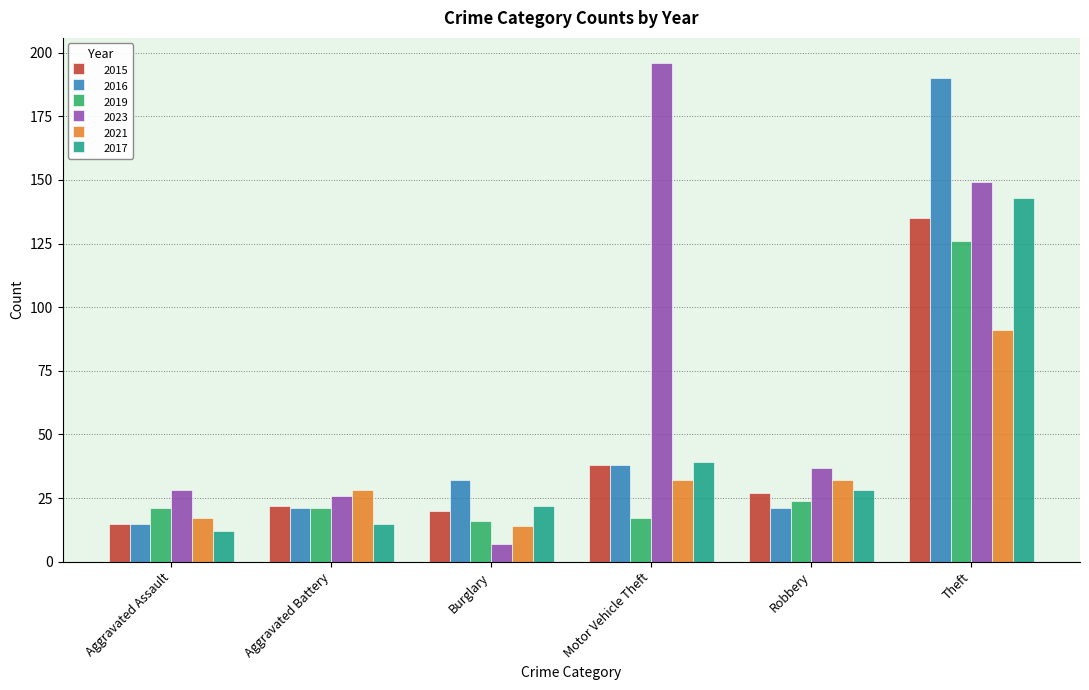

What position from the left is Motor Vehicle Theft?

4